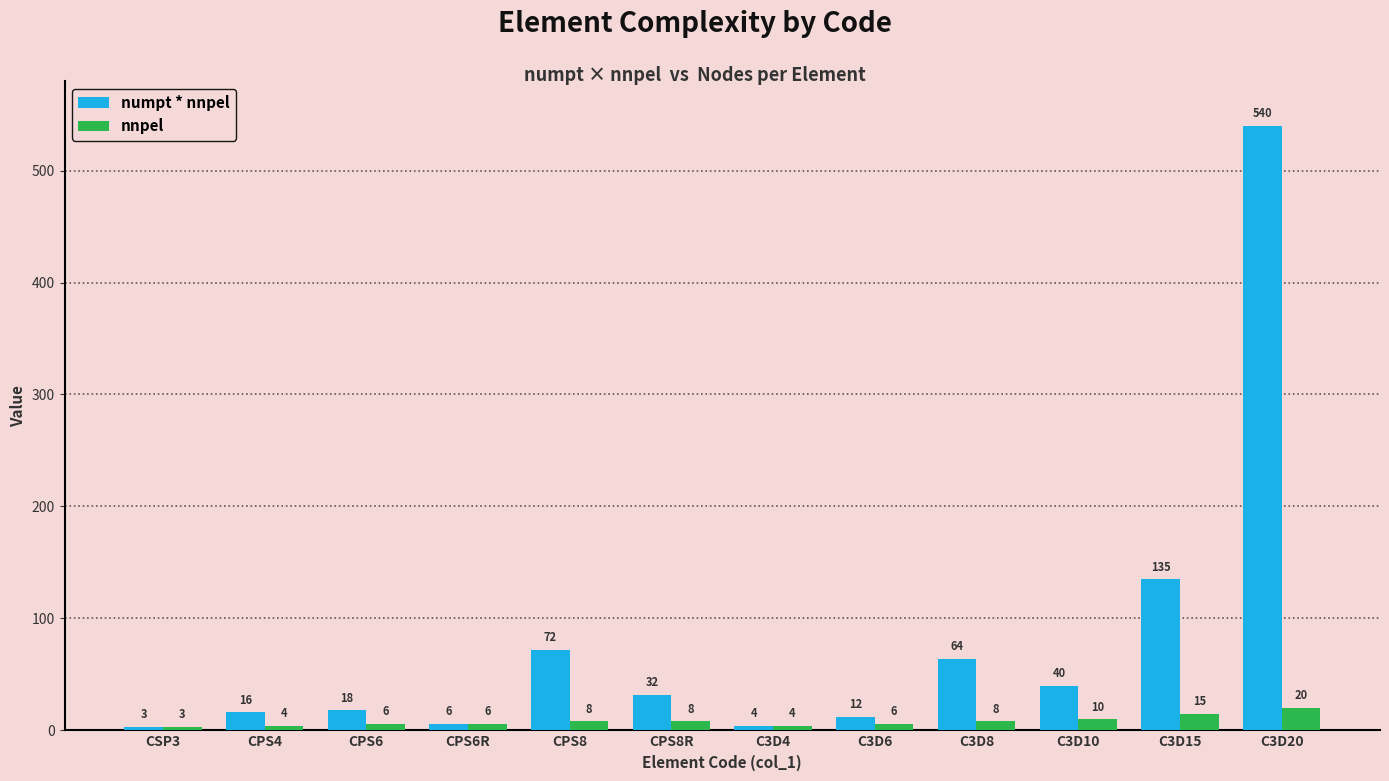

What is the label of the 2nd bar from the right?

C3D15